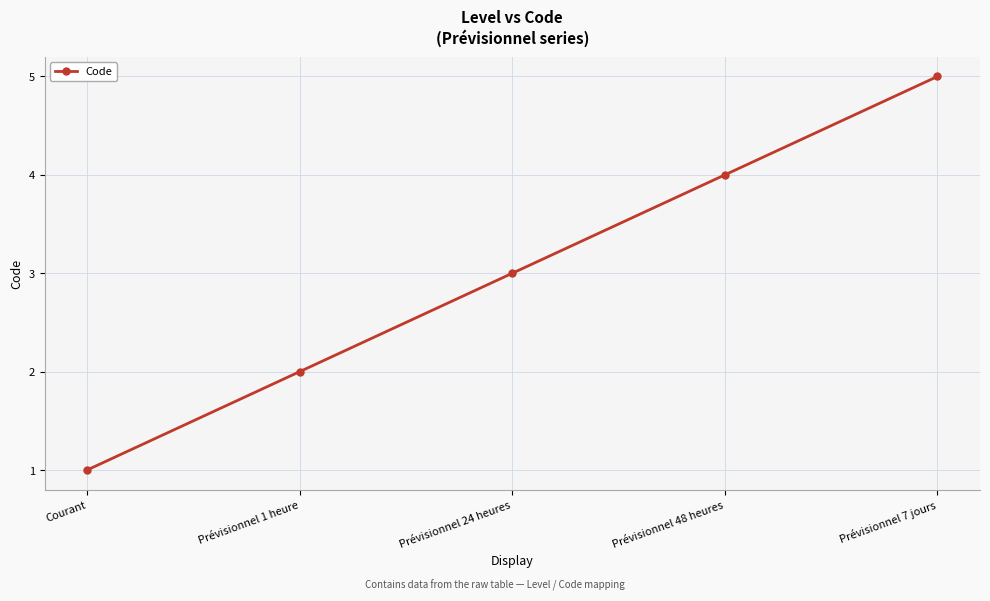

Count the number of categories in the chart.

5